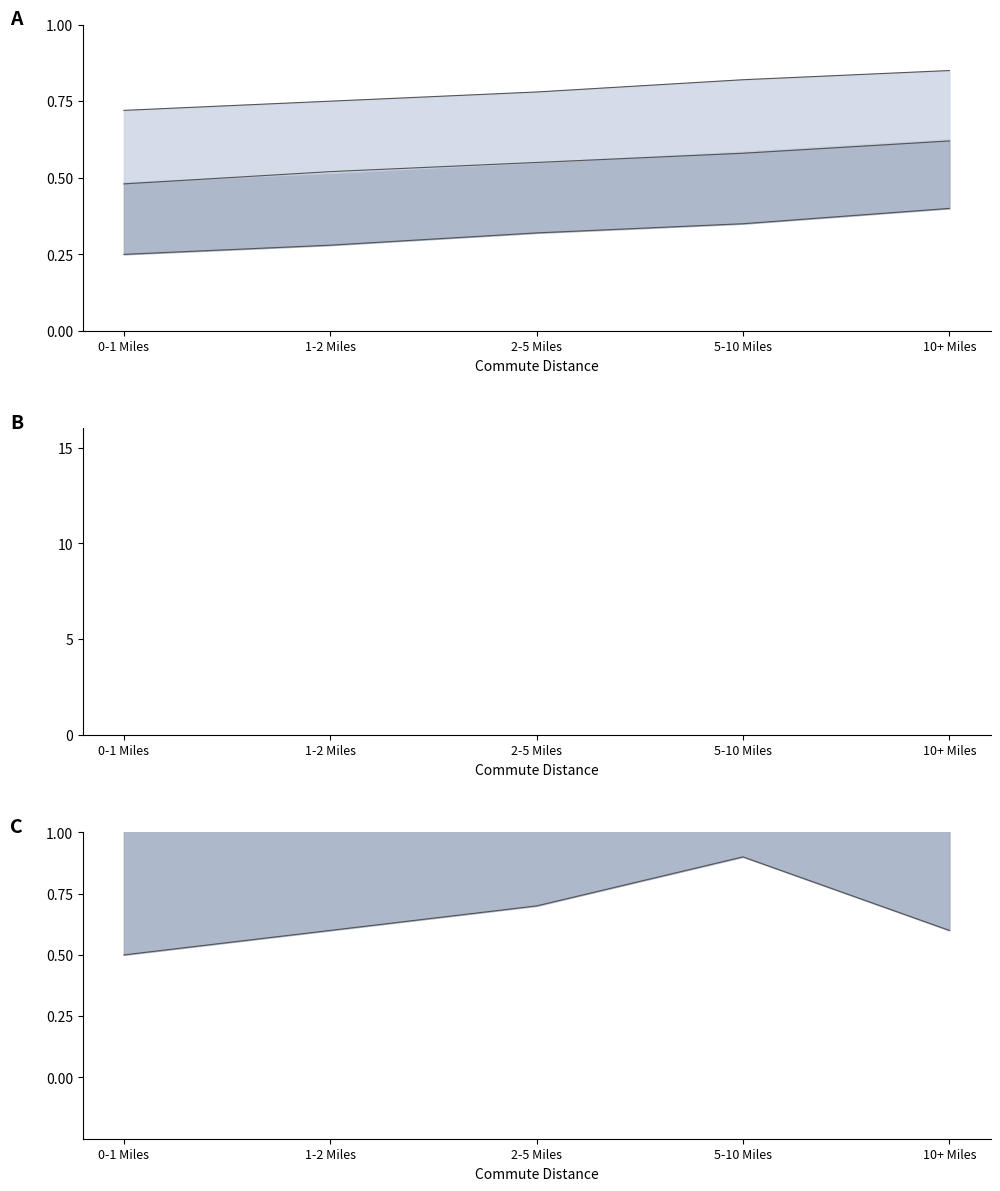

Which category has the highest value in the Upper series?

5-10 Miles